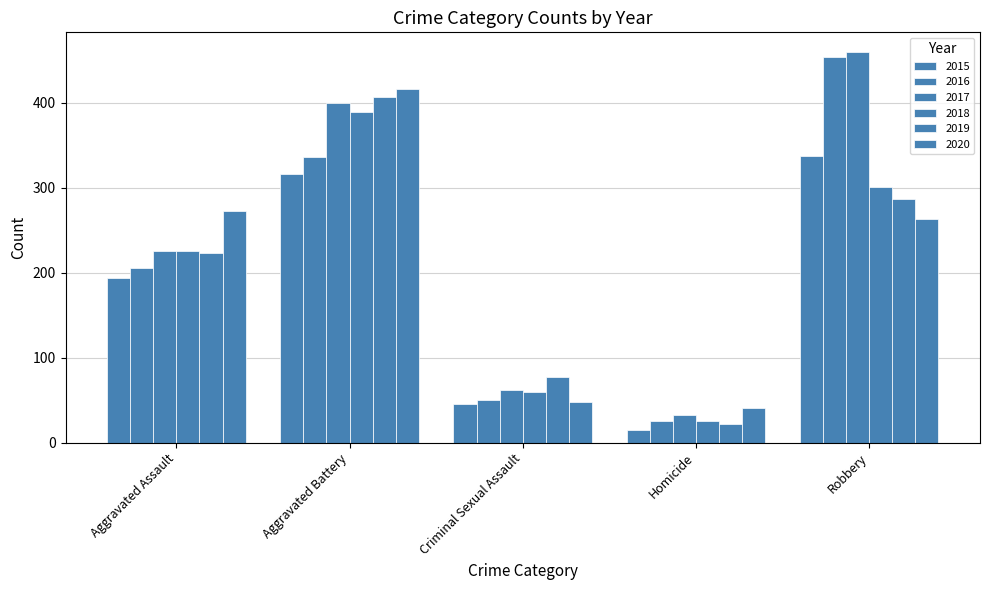

What is the spread (max minus min) of values at Criminal Sexual Assault?

31